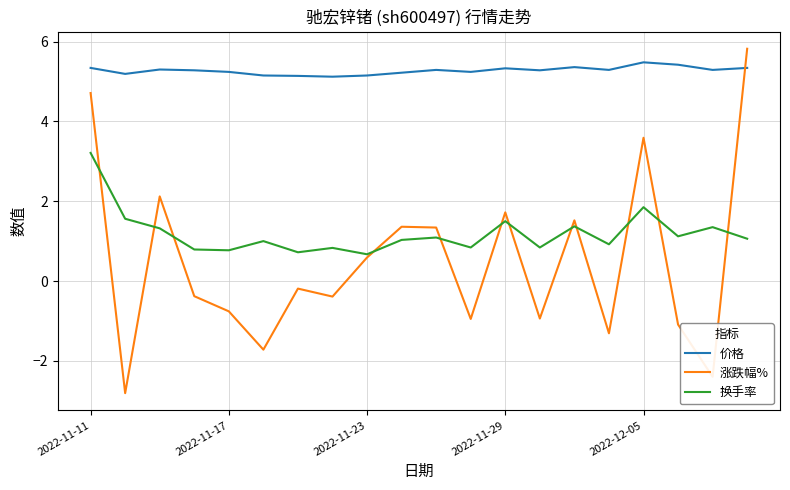

True or false: 换手率 and 价格 intersect in this chart.

False